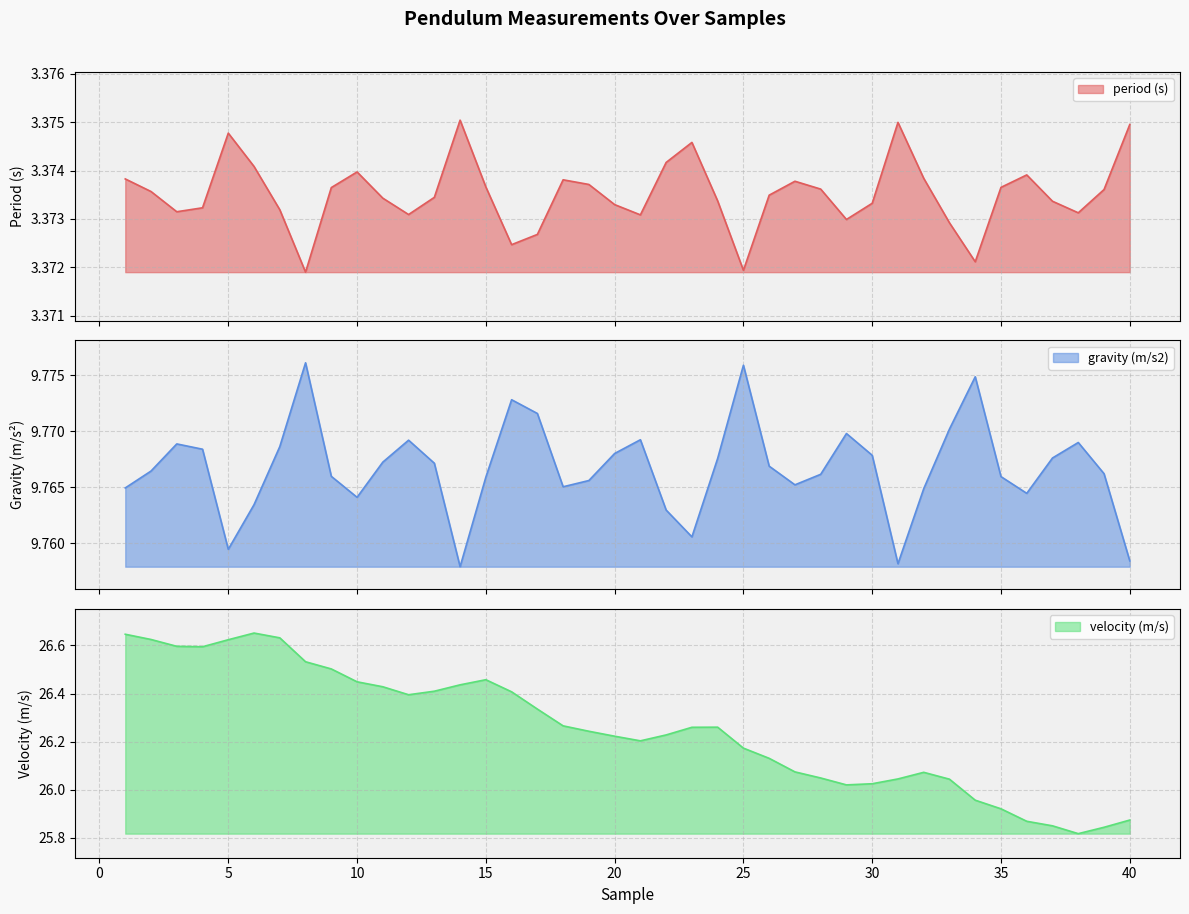

What is the total value across all series at 15?

39.6